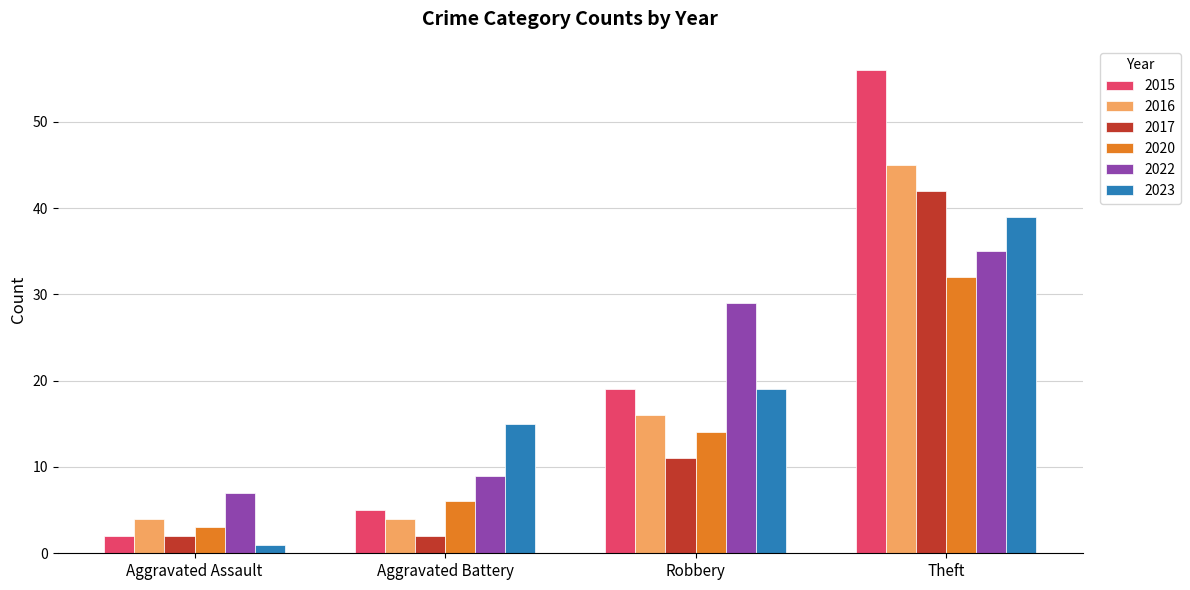

At which category is the sum across all series the highest?

Theft